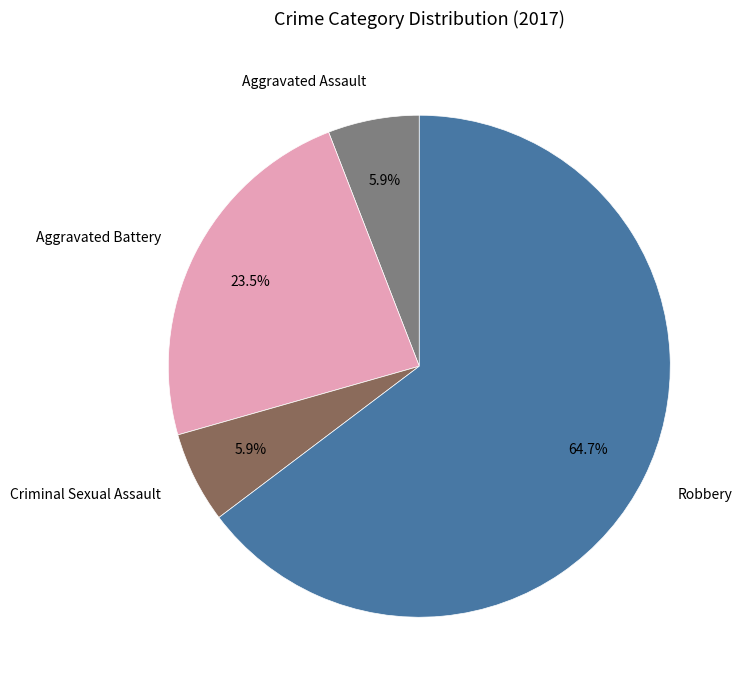

Which has a higher value, Criminal Sexual Assault or Robbery?

Robbery